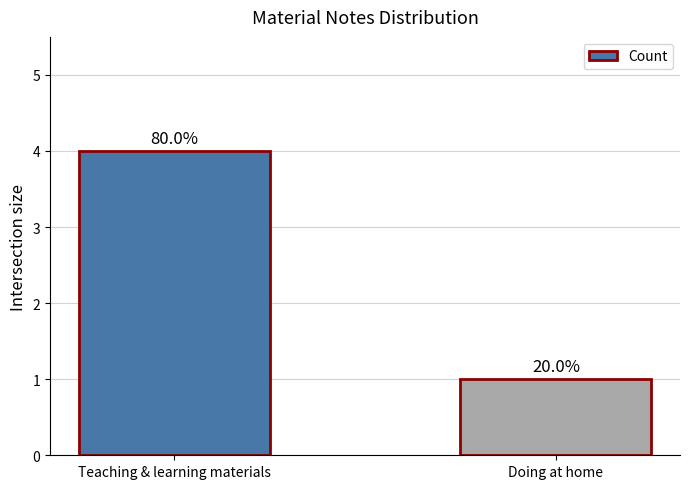

How many bars are there in total?

2